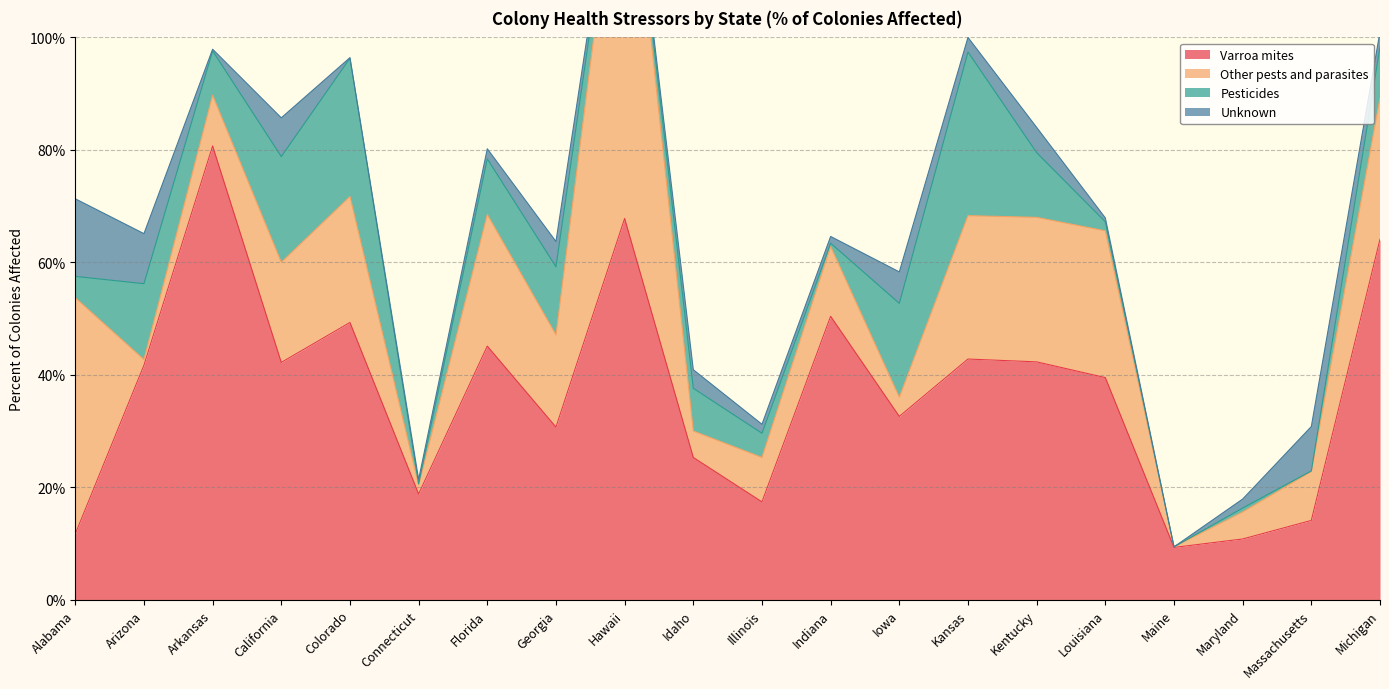

Where is the first local minimum for Other pests and parasites?

Arizona